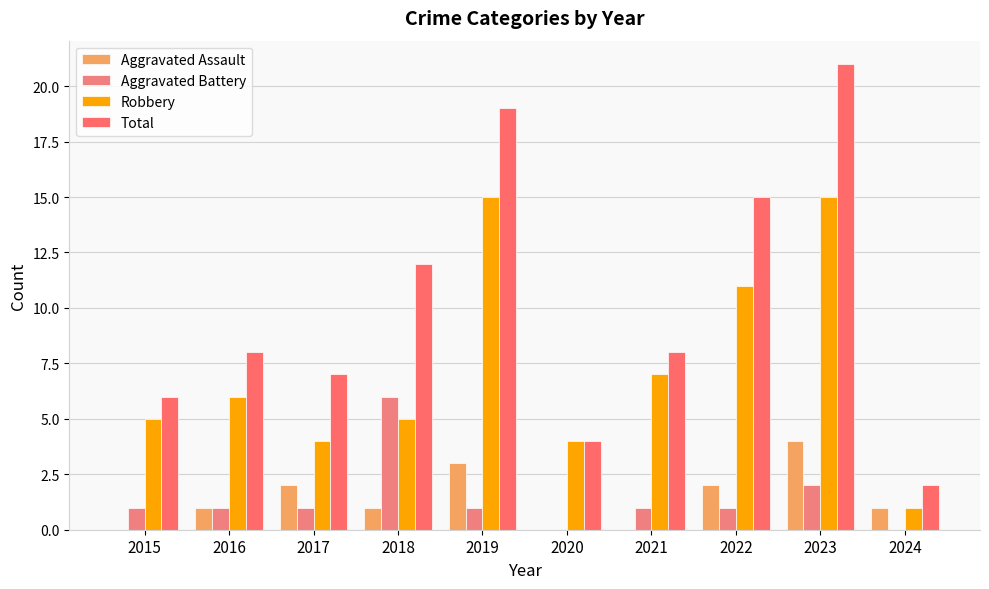

What is the difference between the maximum and minimum values in the Aggravated Battery series?

6